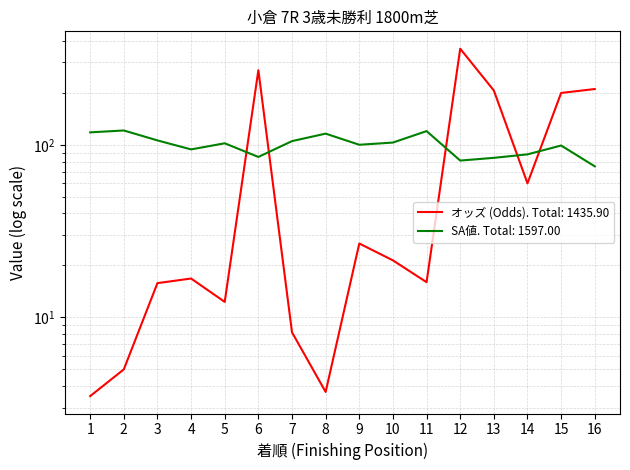

Rank the series by their average value, from highest to lowest.

SA値, オッズ (Odds)